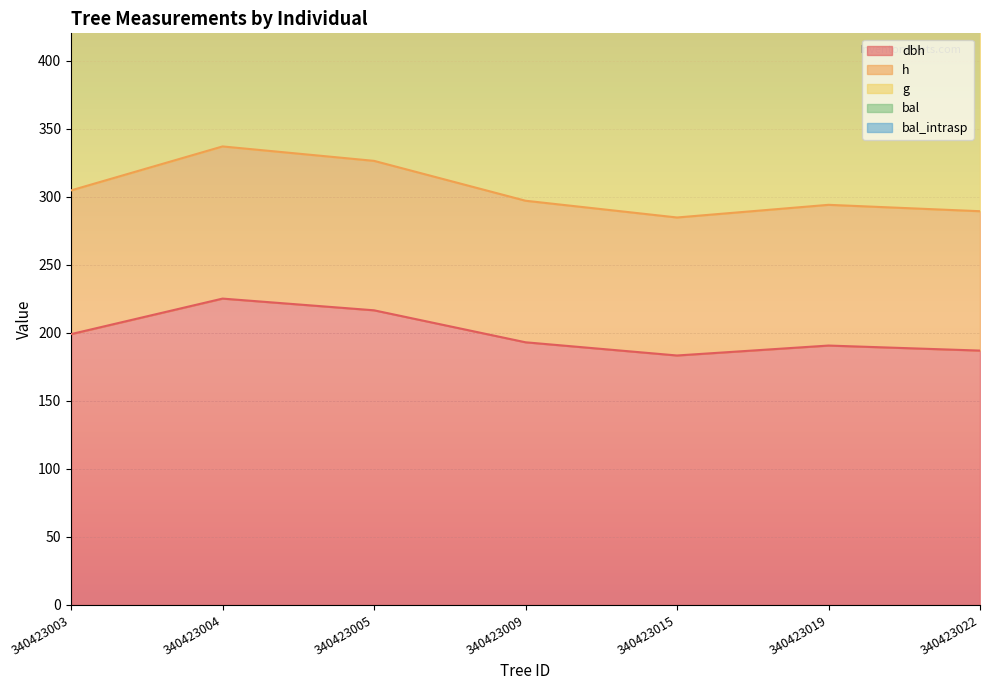

List the series in order of their peak value, lowest first.

dbh, h, g